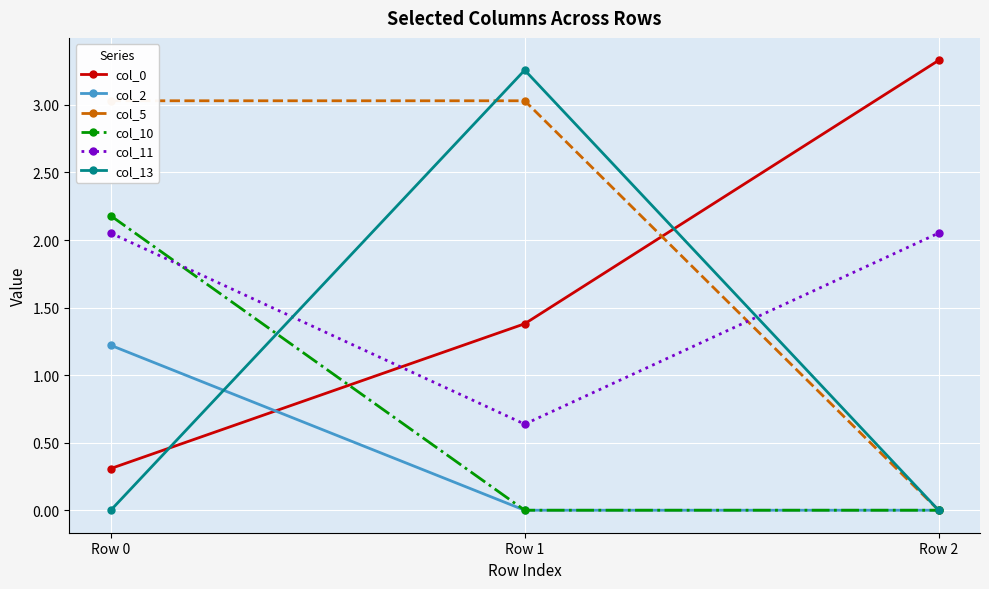

List the series in order of their peak value, highest first.

col_0, col_13, col_5, col_10, col_11, col_2